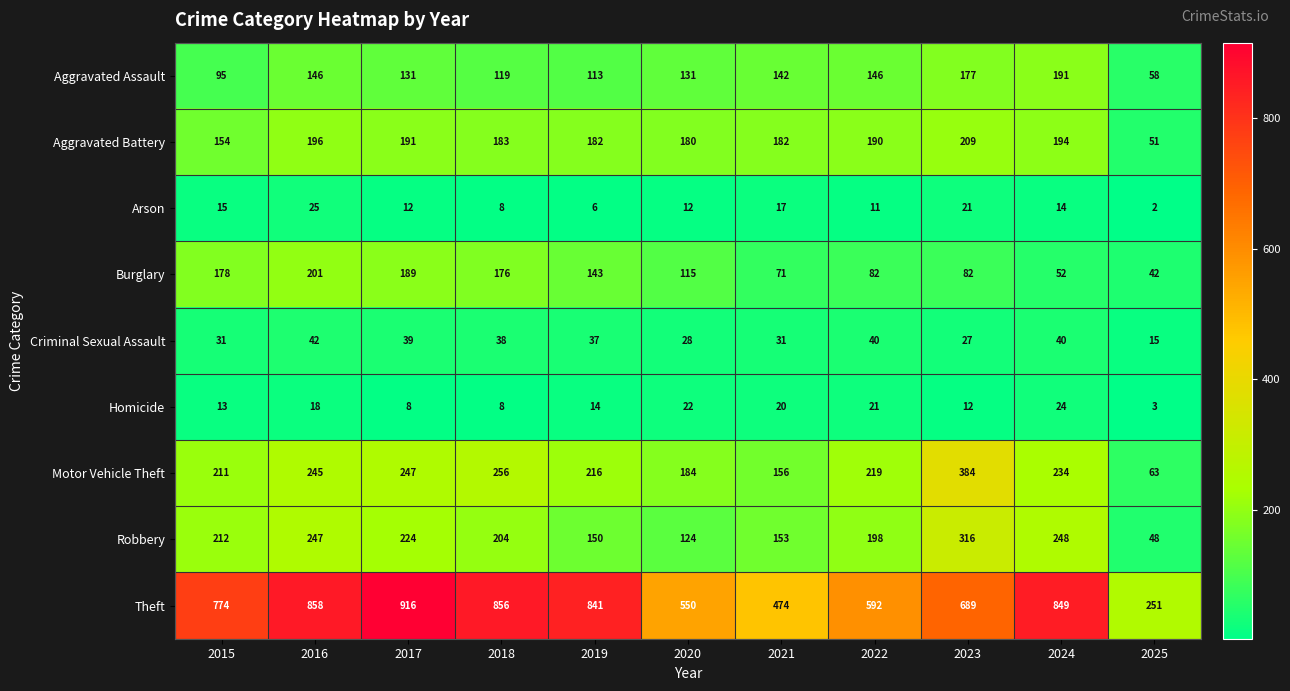

At how many categories does at least one series exceed 811?

5